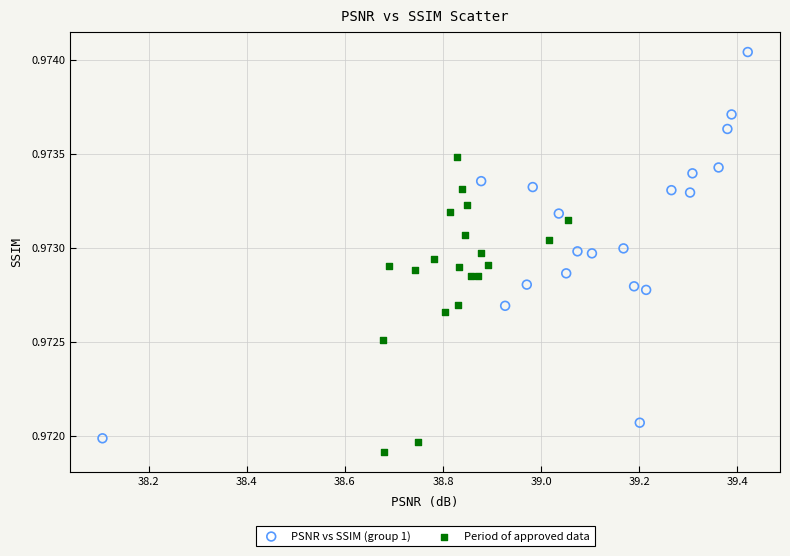

What are all the series names shown in the legend?

PSNR vs SSIM (group 1), Period of approved data